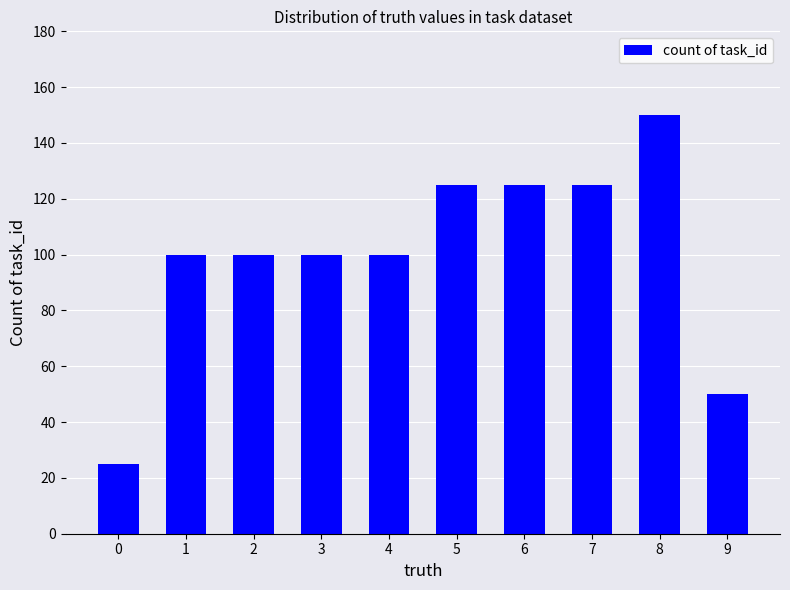

Count the number of data series in this chart.

1